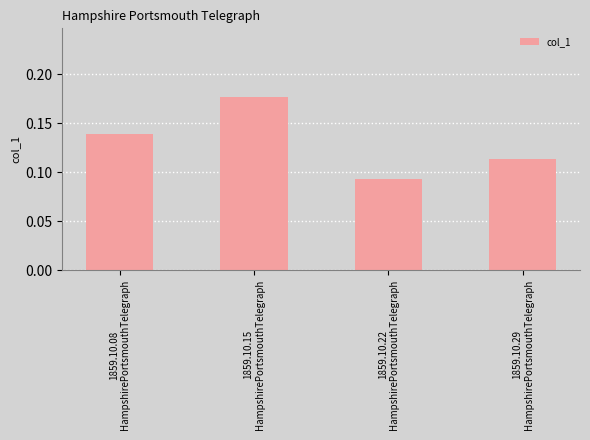

Count the values in the range 0 to 1.

4